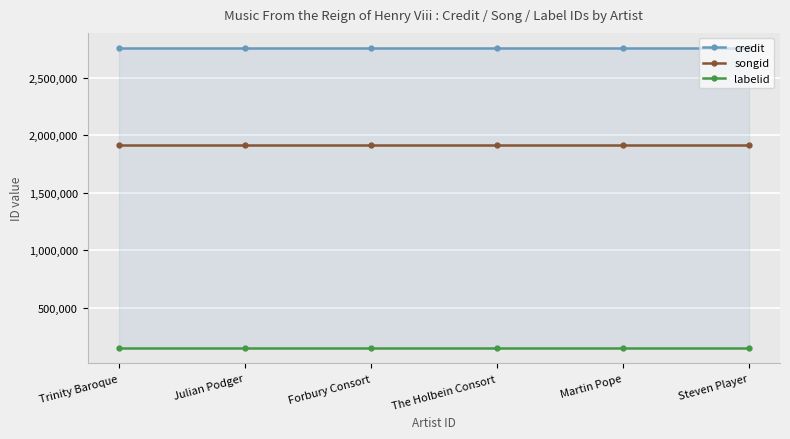

At which label does credit reach its minimum?

Trinity Baroque